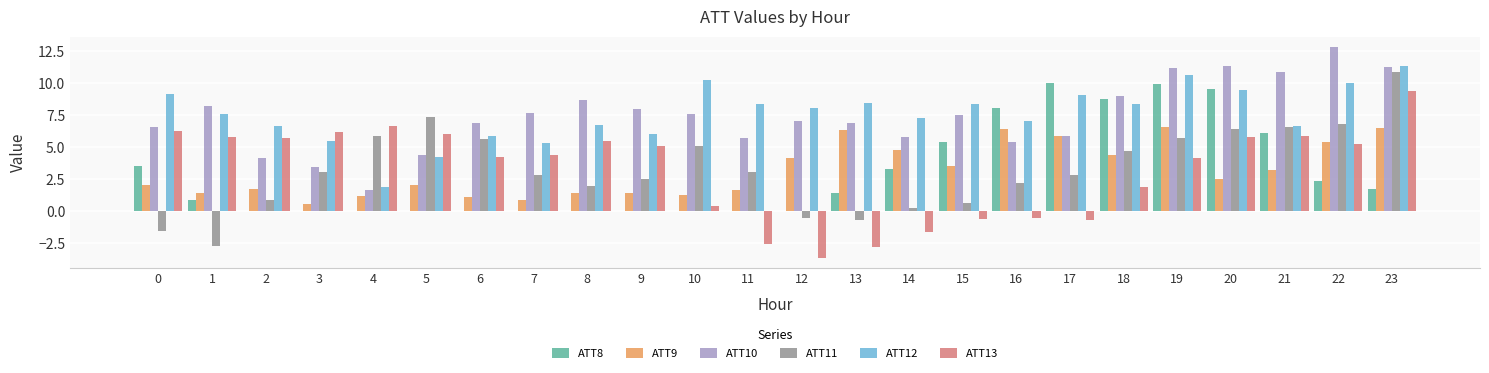

Which series has the largest total across all categories?

ATT12